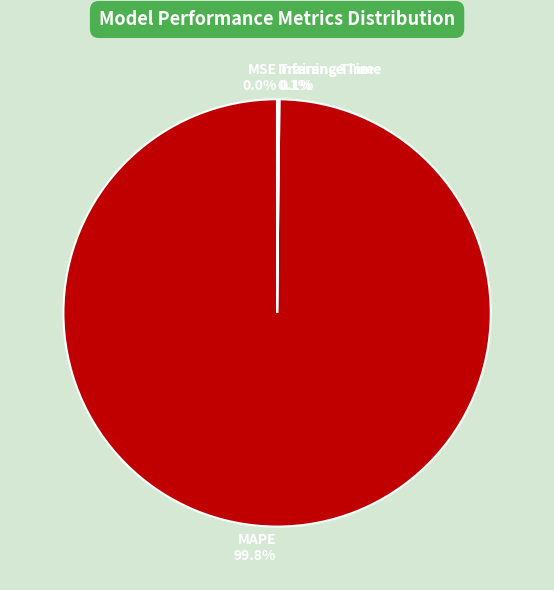

Is there any slice that represents more than half of the pie?

Yes